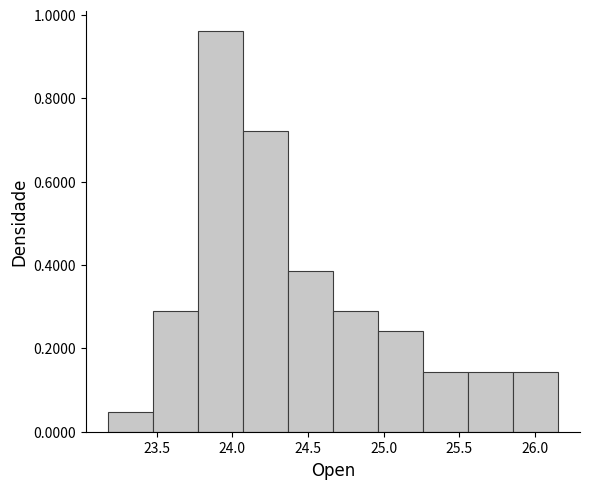

Reading left to right, list every bar in this chart as the range it spans on the x-axis followed by its height. Neither the bar edges nor the heights are printed on the chart, so give them approximately, as read against the axes.

23.20 to 23.50: 0.04
23.50 to 23.75: 0.28
23.75 to 24.05: 0.96
24.05 to 24.35: 0.72
24.35 to 24.65: 0.38
24.65 to 24.95: 0.28
24.95 to 25.25: 0.24
25.25 to 25.55: 0.14
25.55 to 25.85: 0.14
25.85 to 26.15: 0.14